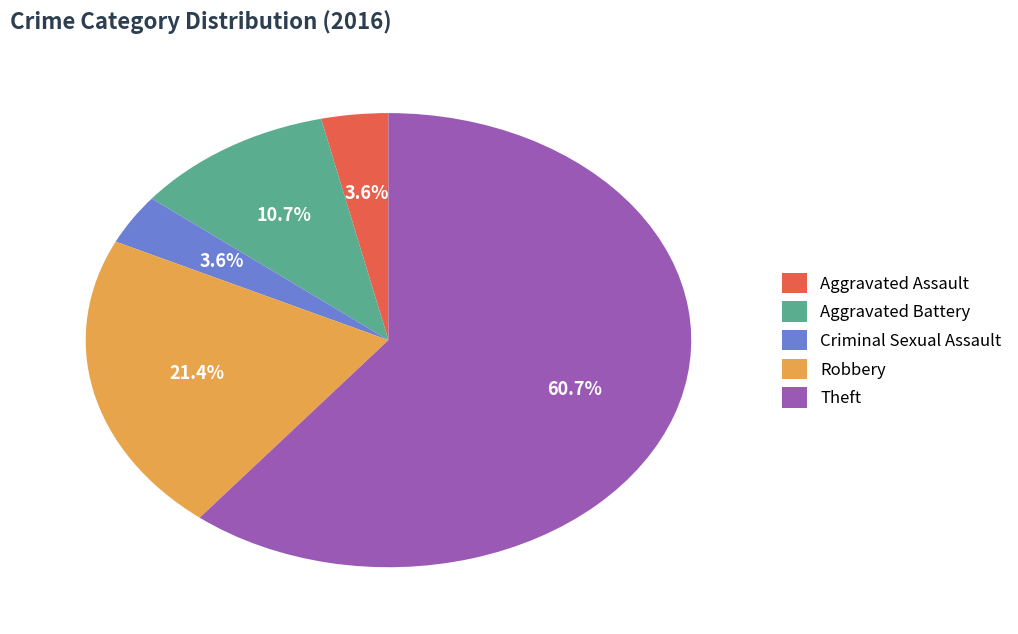

The Robbery slice represents 42% of the pie. True or false?

False